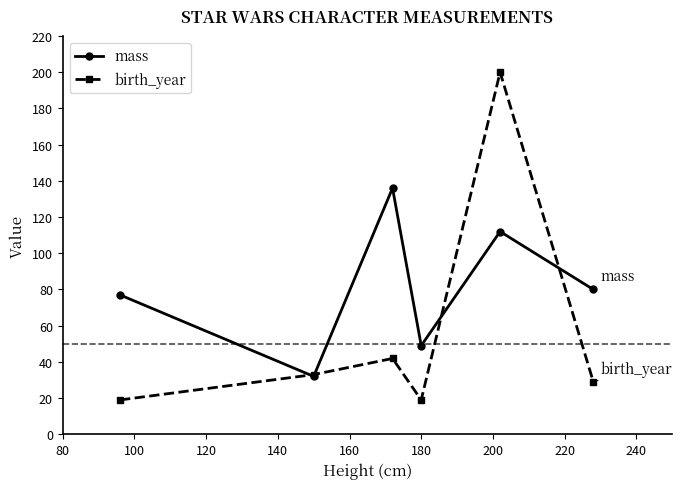

What is the maximum value shown in the chart?

200.0